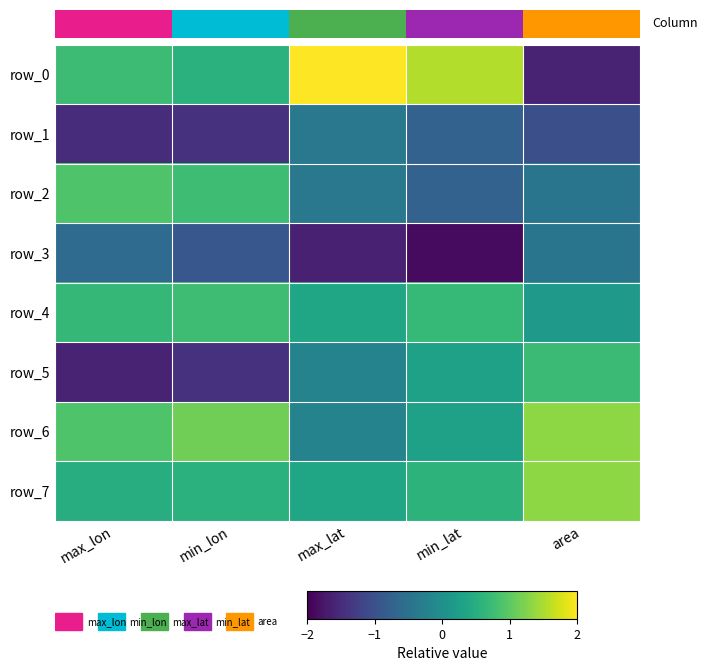

What is the difference between the highest and lowest values at min_lon?

2.6